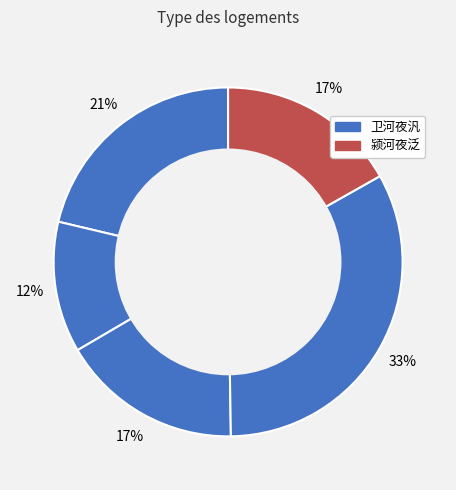

Is there any slice that represents more than half of the pie?

No